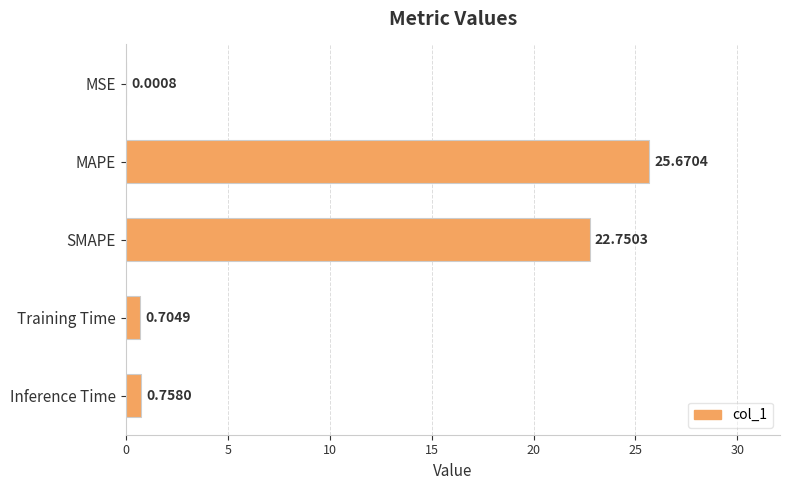

Where is the data nearest to the value 12?

SMAPE